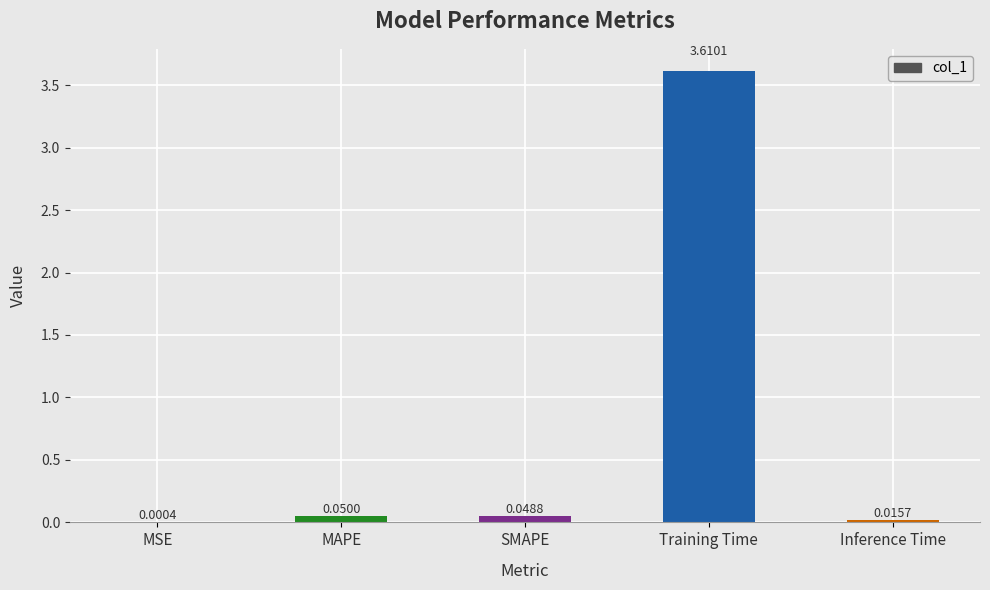

What is the change in value from MSE to Training Time?

+3.6